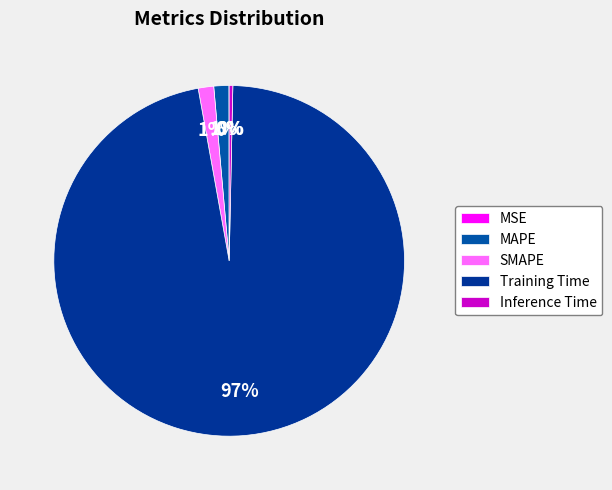

How many segments does this pie chart have?

5